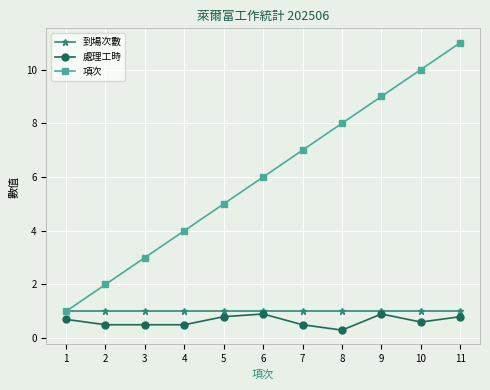

Rank the series at 2 from lowest to highest value.

處理工時, 到場次數, 項次